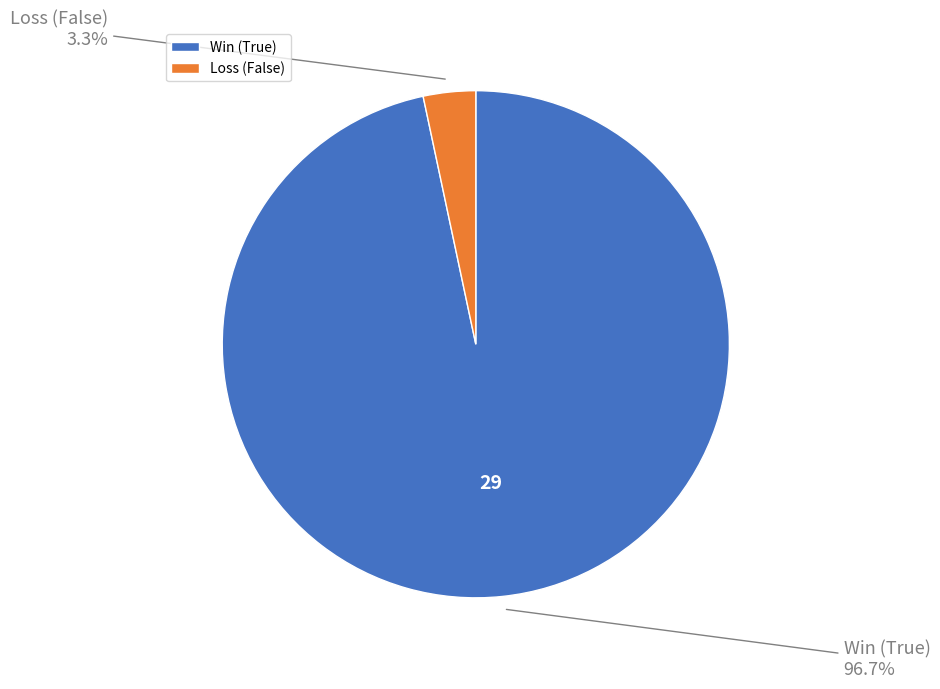

Is there any slice that represents more than half of the pie?

Yes